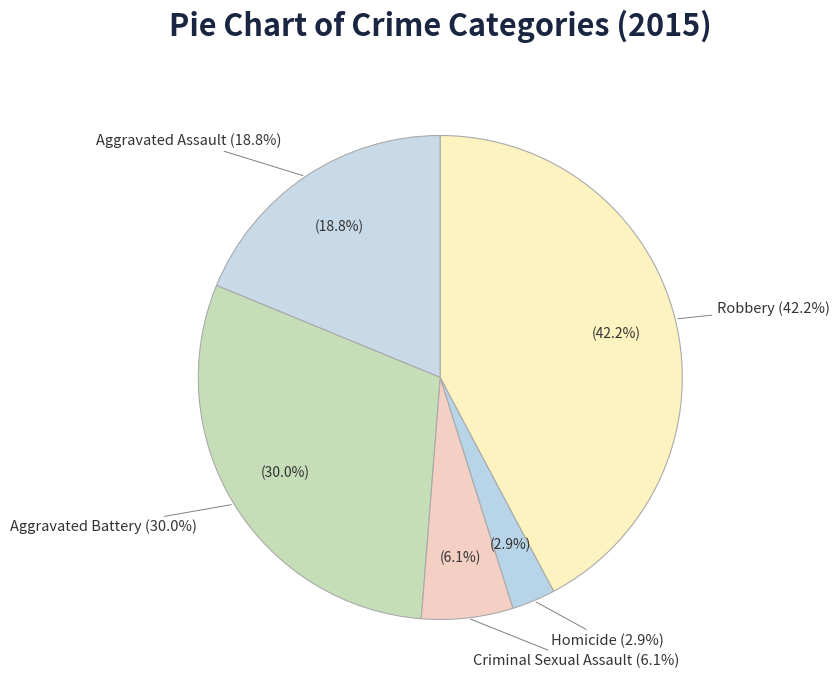

What percentage is NOT represented by Robbery?

57.8%